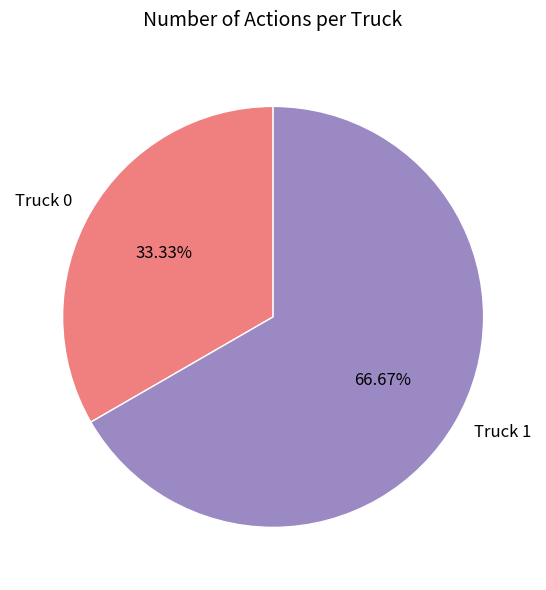

Approximately how many times larger is the value at Truck 1 compared to Truck 0?

2.0